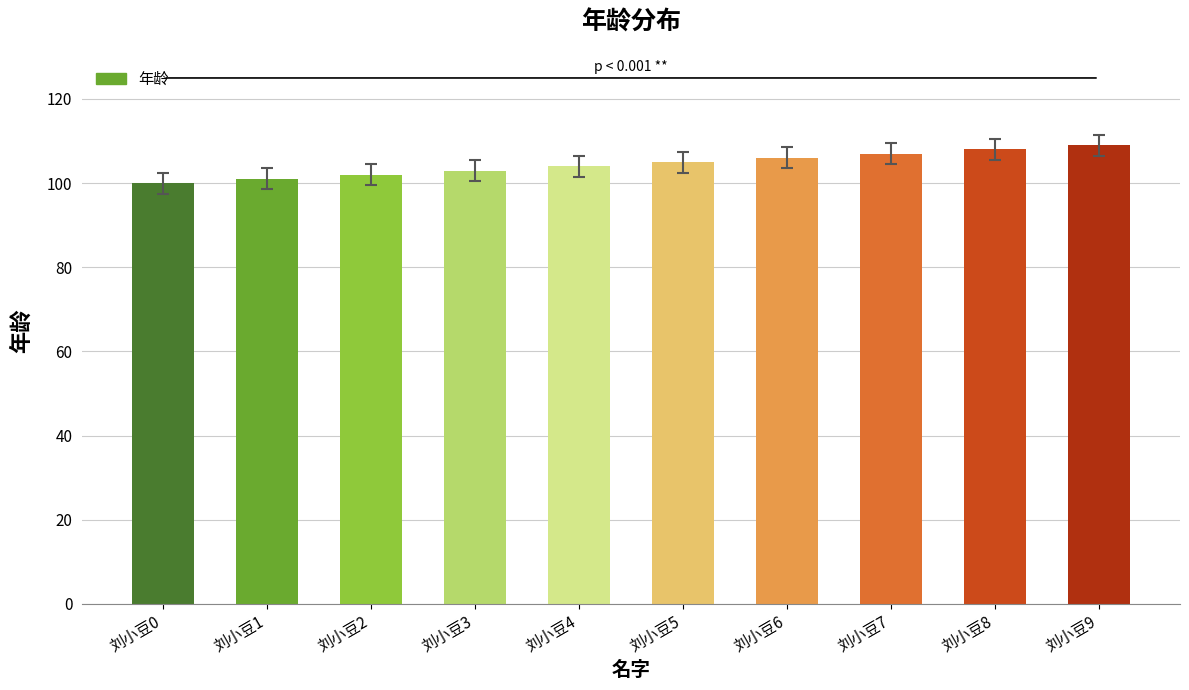

What is the difference between the maximum and minimum values?

9